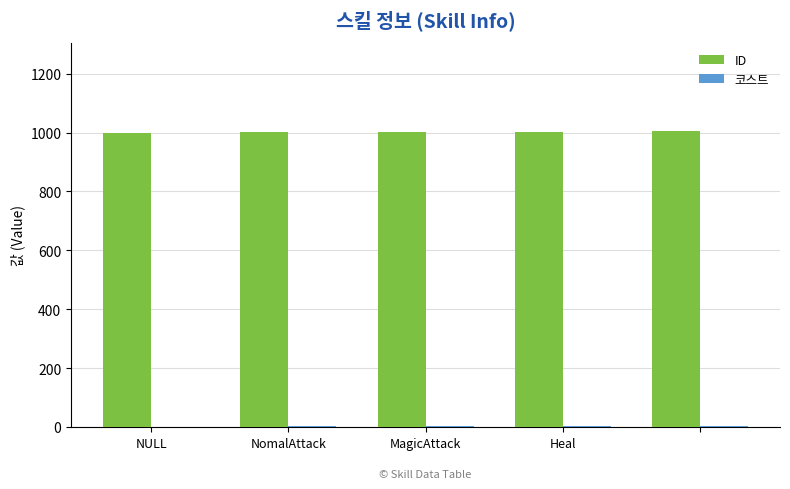

Which series has the largest total across all categories?

ID